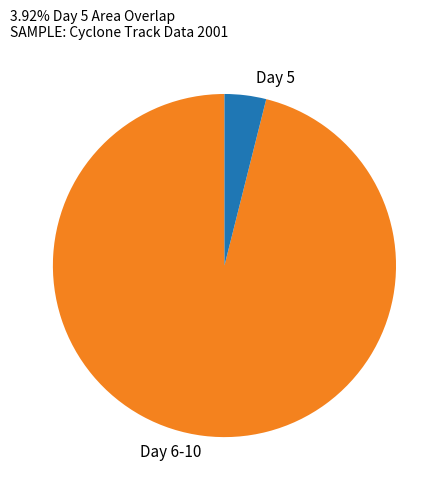

Between Day 6-10 and Day 5, which is larger?

Day 6-10